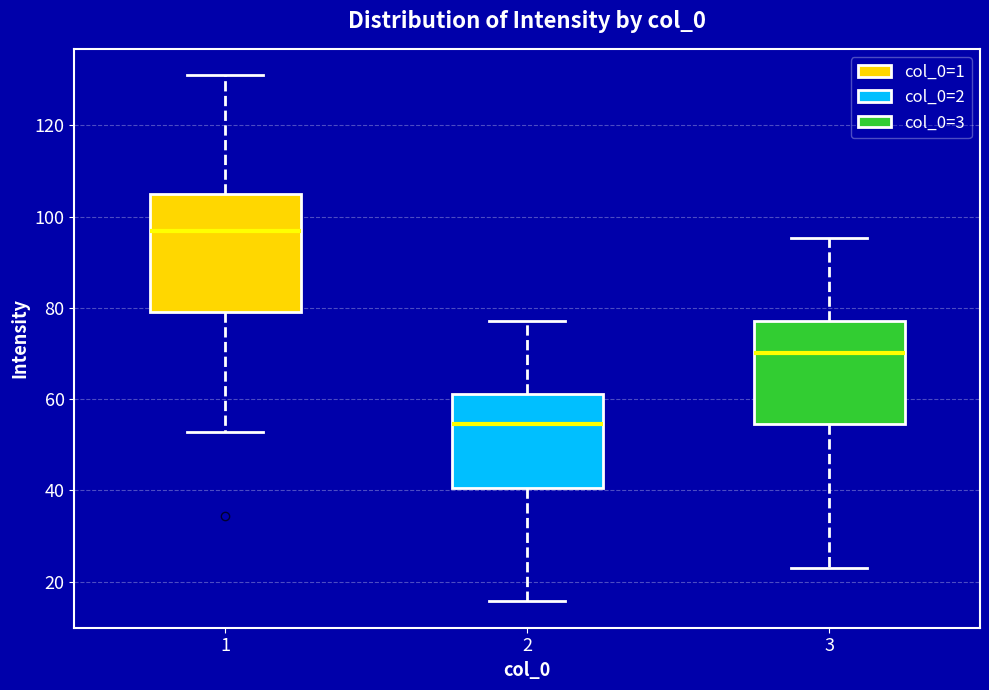

Reading left to right, transcribe this box plot: for each box, give where its median line is, the range the box spans, and where its two whiskers end, as read against the y-axis. The values are not printed on the chart, so give them approximately, as read against the axis.

1: median 96, box 80 to 104, whiskers 52 to 132
2: median 54, box 40 to 62, whiskers 16 to 78
3: median 70, box 54 to 78, whiskers 24 to 96